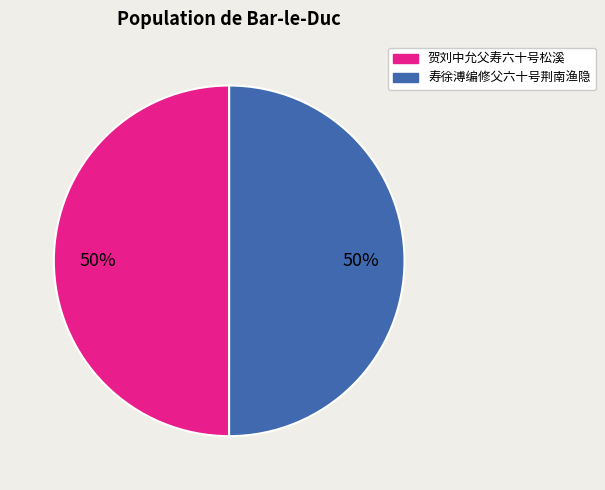

Approximately how many times larger is the value at 寿徐溥编修父六十号荆南渔隐 compared to 贺刘中允父寿六十号松溪?

1.0